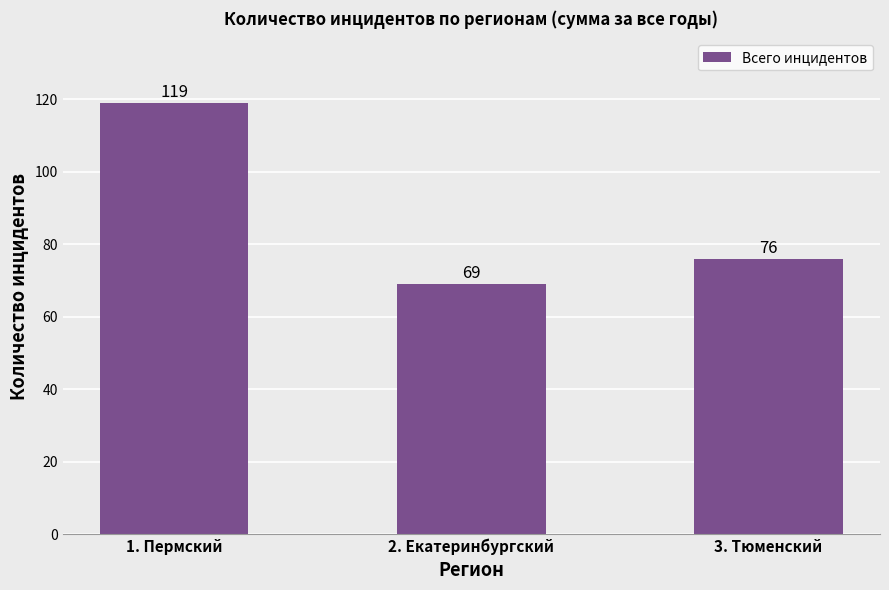

What position from the right is 3. Тюменский?

1